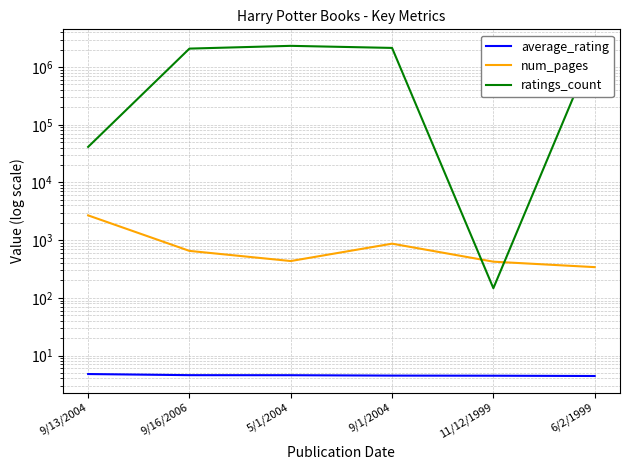

What position from the right is 9/1/2004?

3